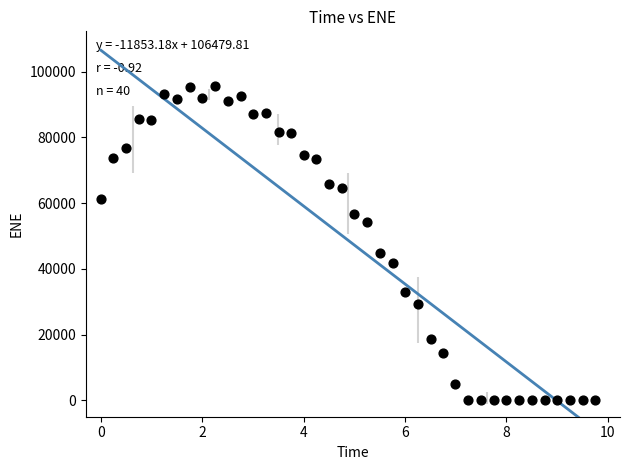

What Y value in the scatter plot is closest to 47752?

44684.6